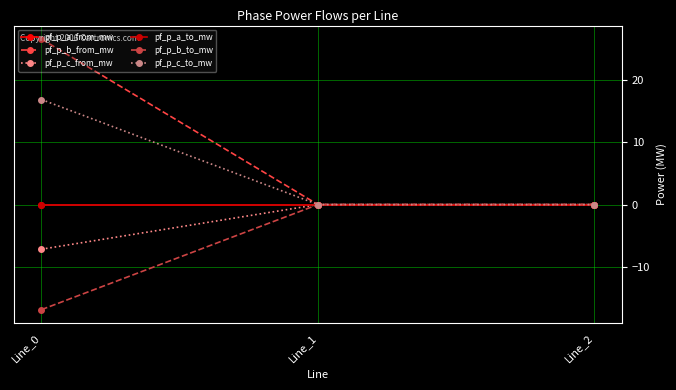

At which label does pf_p_c_to_mw reach its minimum?

Line_1